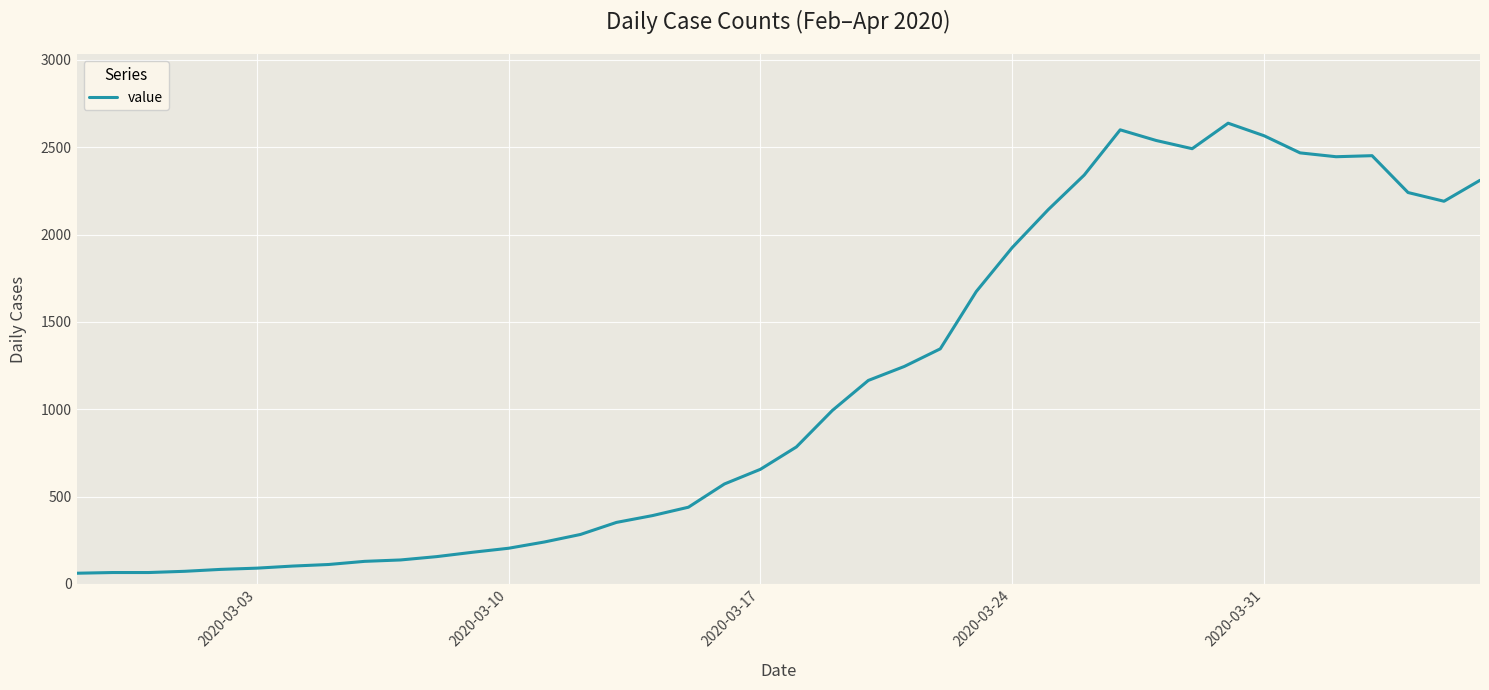

How many lines are shown in the chart?

1